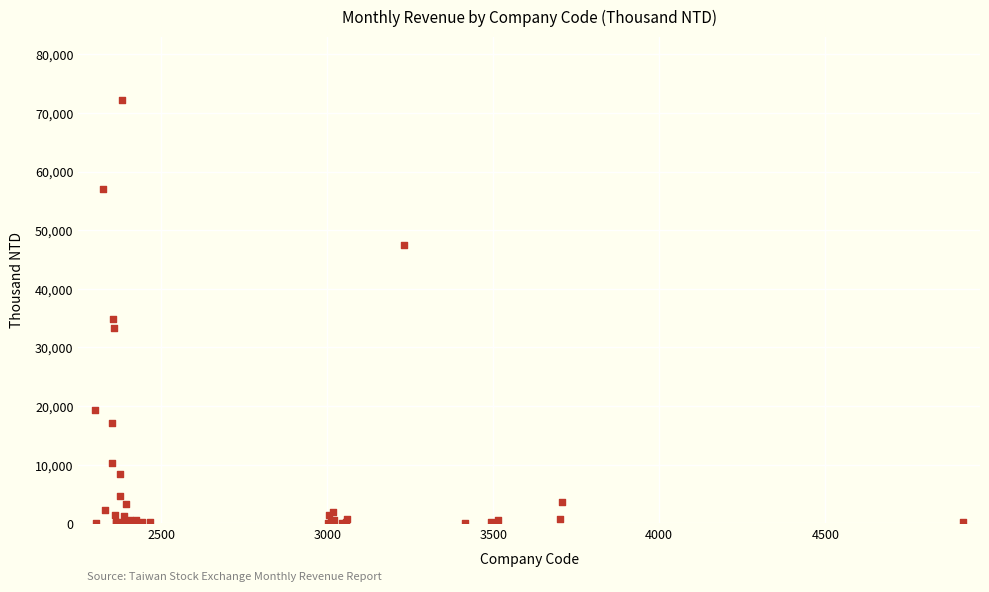

What Y value in the scatter plot is closest to 36089?

34820.9